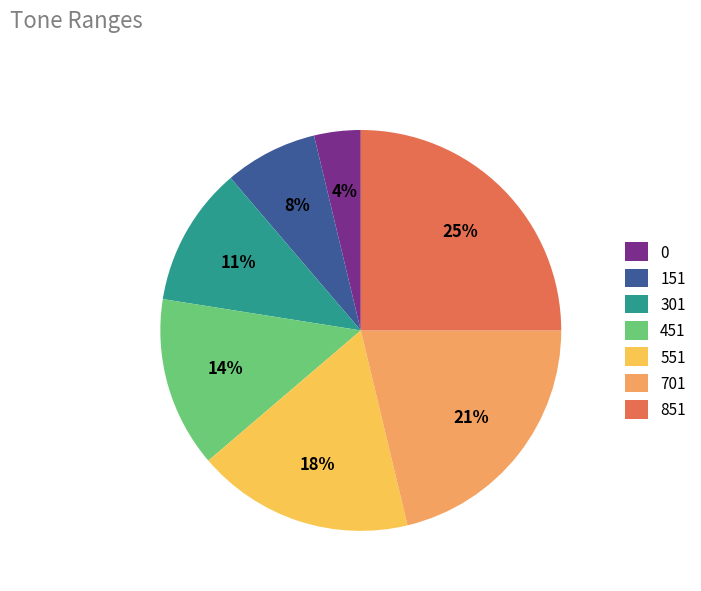

To the nearest percent, what is the difference between the 851 and 0 slice percentages?

21%